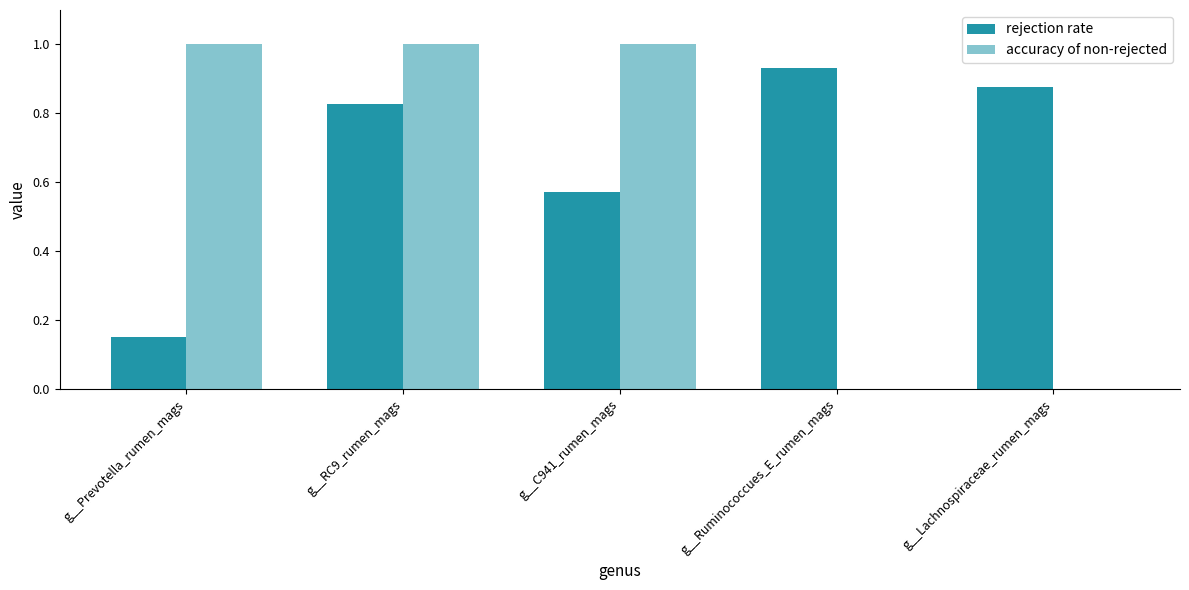

Reading left to right, list all the values displayed in this chart.

rejection rate: 0.1	0.8	0.6	0.9	0.9
accuracy of non-rejected: 1.0	1.0	1.0	0.0	0.0